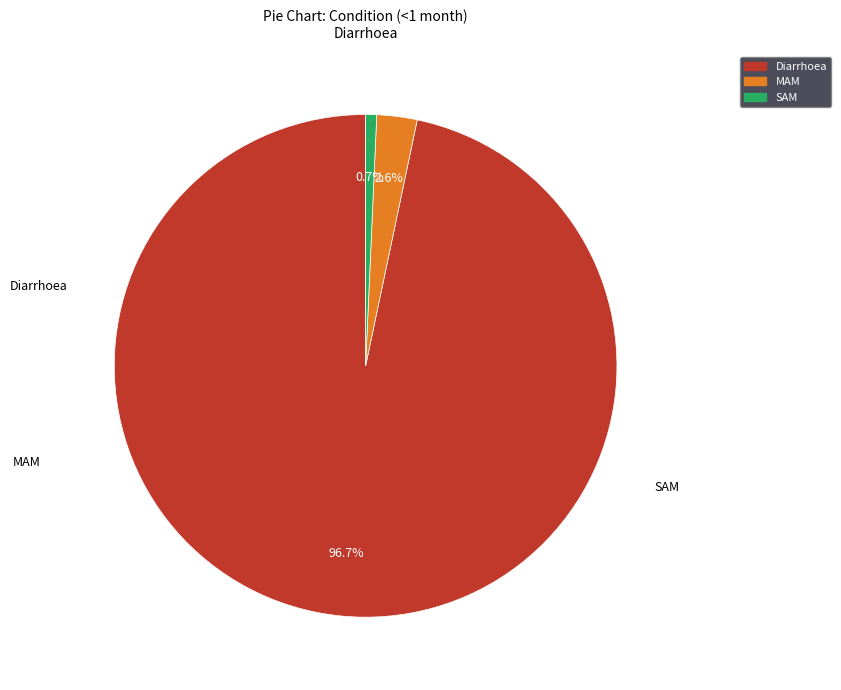

How many segments does this pie chart have?

3